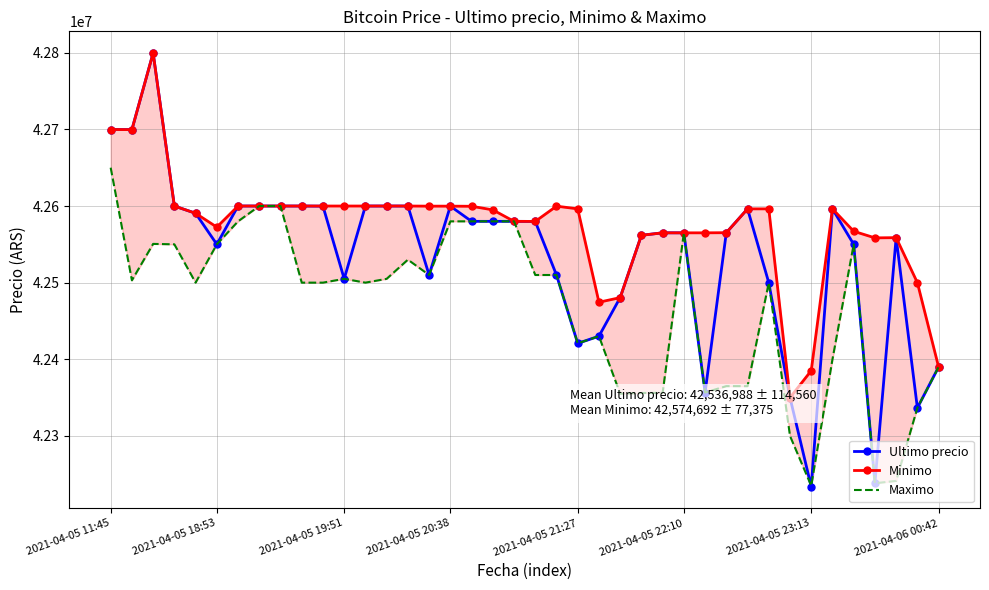

True or false: Ultimo precio has more than 2 points higher than both neighbors.

True